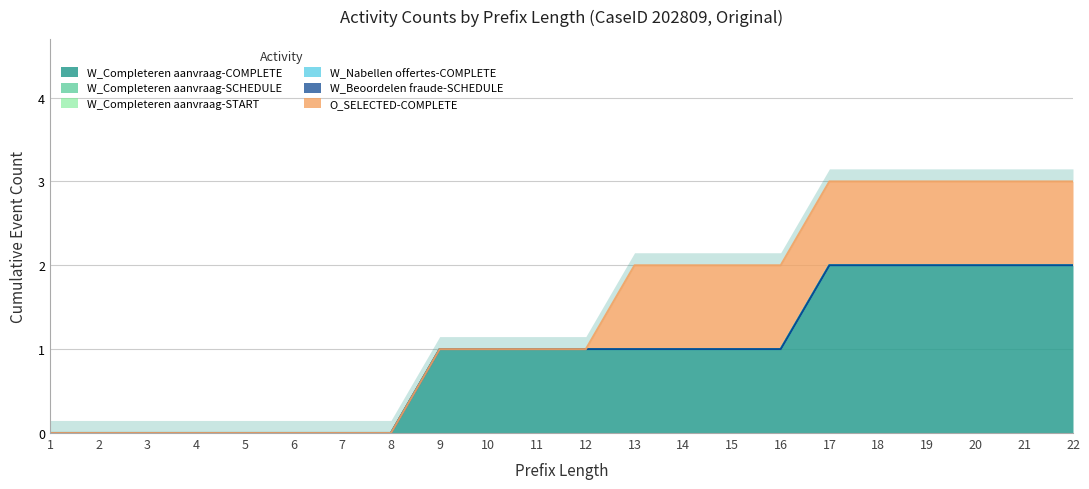

Reading left to right, extract all data points from this chart.

W_Completeren aanvraag-COMPLETE: 0	0	0	0	0	0	0	0	1	1	1	1	1	1	1	1	2	2	2	2	2	2
W_Completeren aanvraag-SCHEDULE: 0	0	0	0	0	0	0	0	0	0	0	0	0	0	0	0	0	0	0	0	0	0
W_Completeren aanvraag-START: 0	0	0	0	0	0	0	0	0	0	0	0	0	0	0	0	0	0	0	0	0	0
W_Nabellen offertes-COMPLETE: 0	0	0	0	0	0	0	0	0	0	0	0	0	0	0	0	0	0	0	0	0	0
W_Beoordelen fraude-SCHEDULE: 0	0	0	0	0	0	0	0	0	0	0	0	0	0	0	0	0	0	0	0	0	0
O_SELECTED-COMPLETE: 0	0	0	0	0	0	0	0	0	0	0	0	1	1	1	1	1	1	1	1	1	1